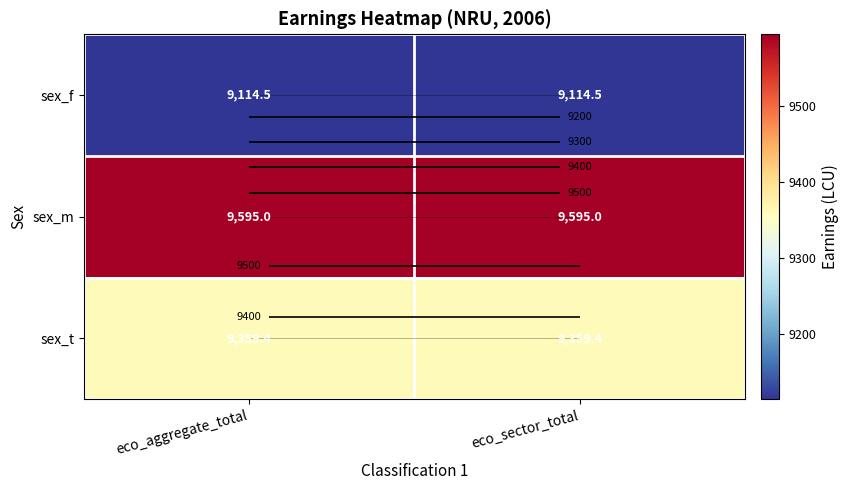

What is the sum of the sex_m values at eco_sector_total and eco_aggregate_total?

19190.1